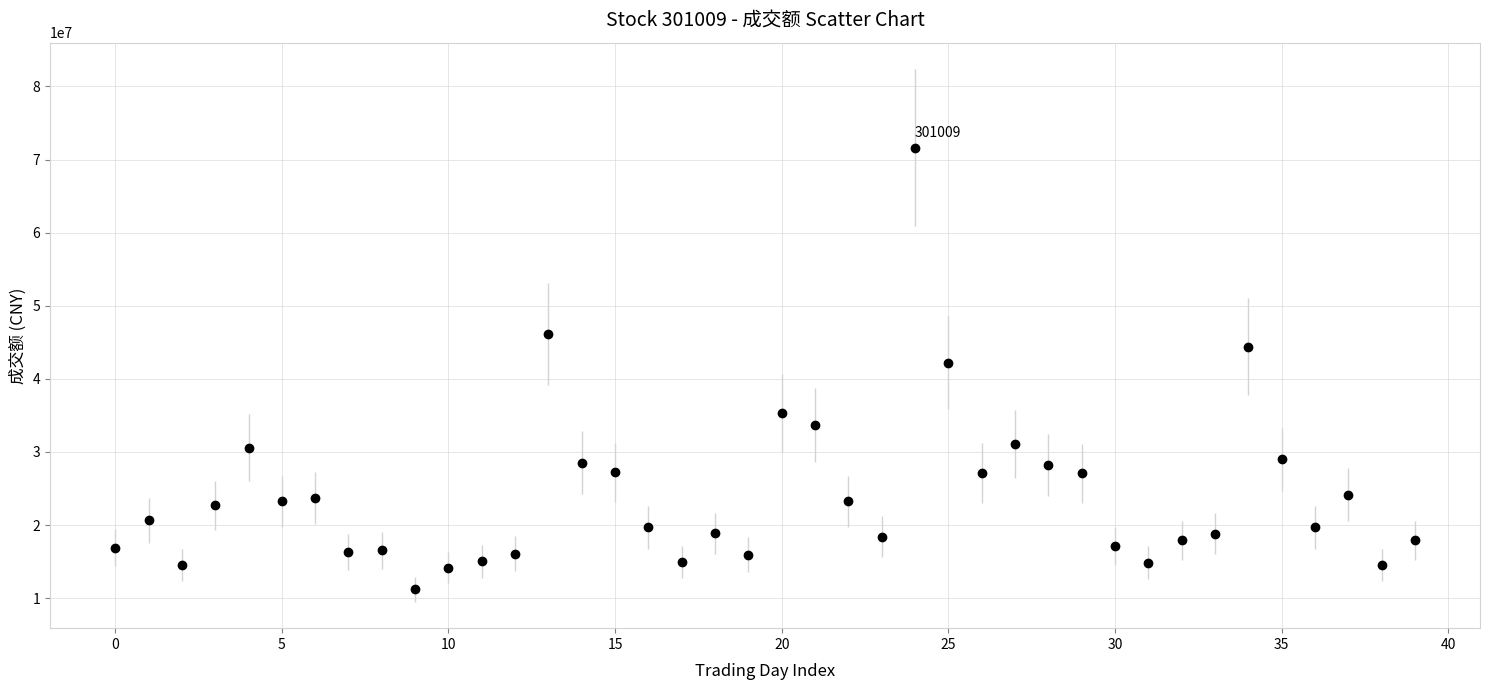

What is the maximum value shown in the chart?

71603487